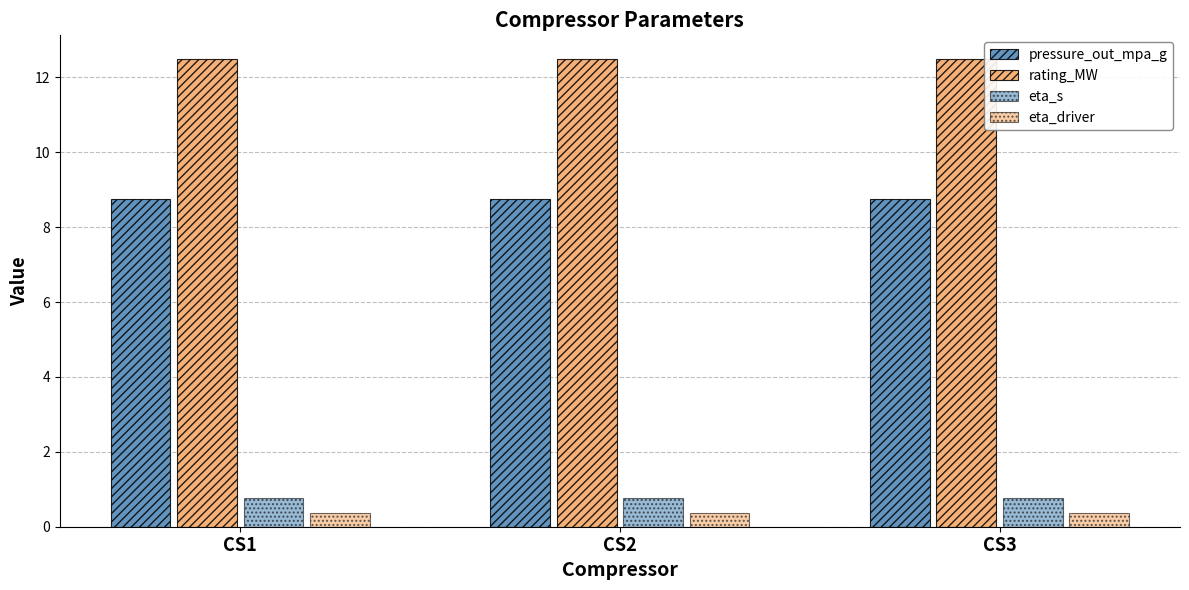

Rank the series by their maximum value, from highest to lowest.

rating_MW, pressure_out_mpa_g, eta_s, eta_driver